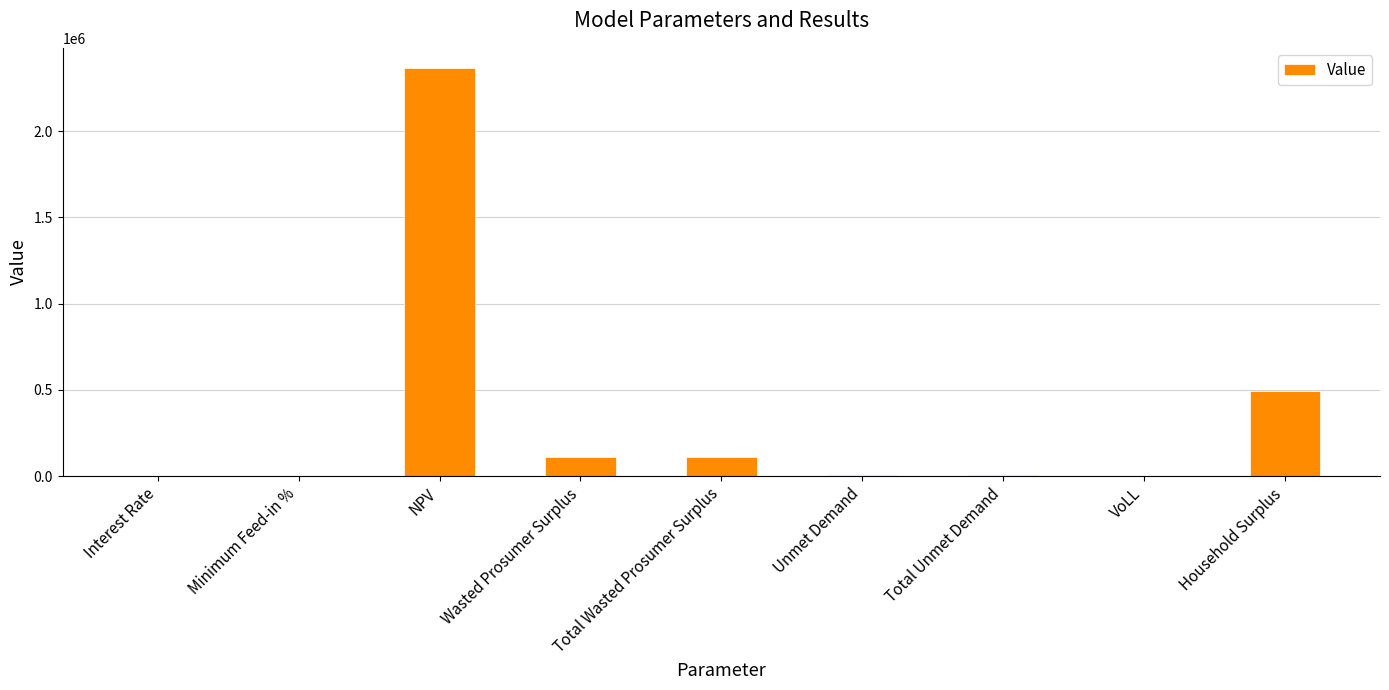

What is the greatest value displayed?

2365219.2